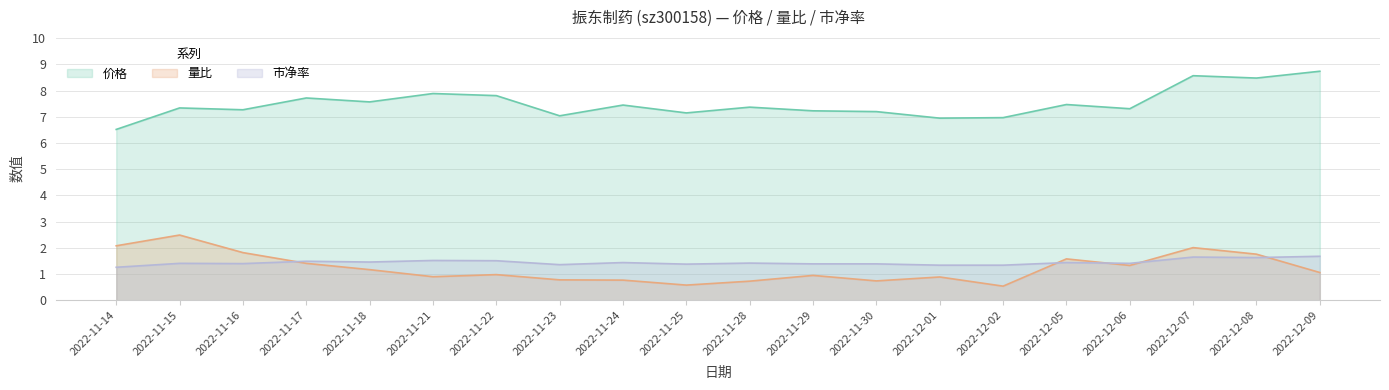

The value of 量比 at 2022-11-21 is 0.4. True or false?

False